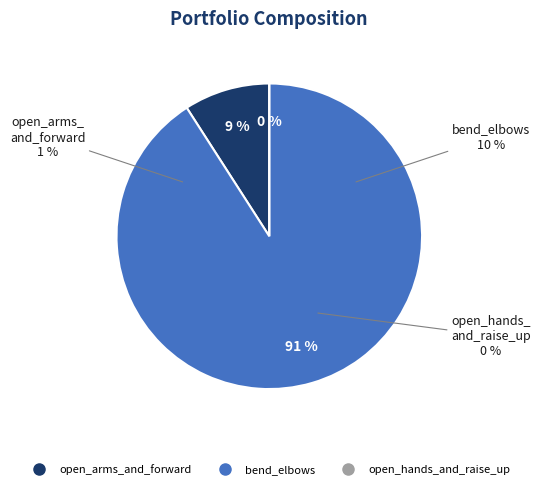

What percentage is the open_arms_and_forward slice, to the nearest percent?

9%